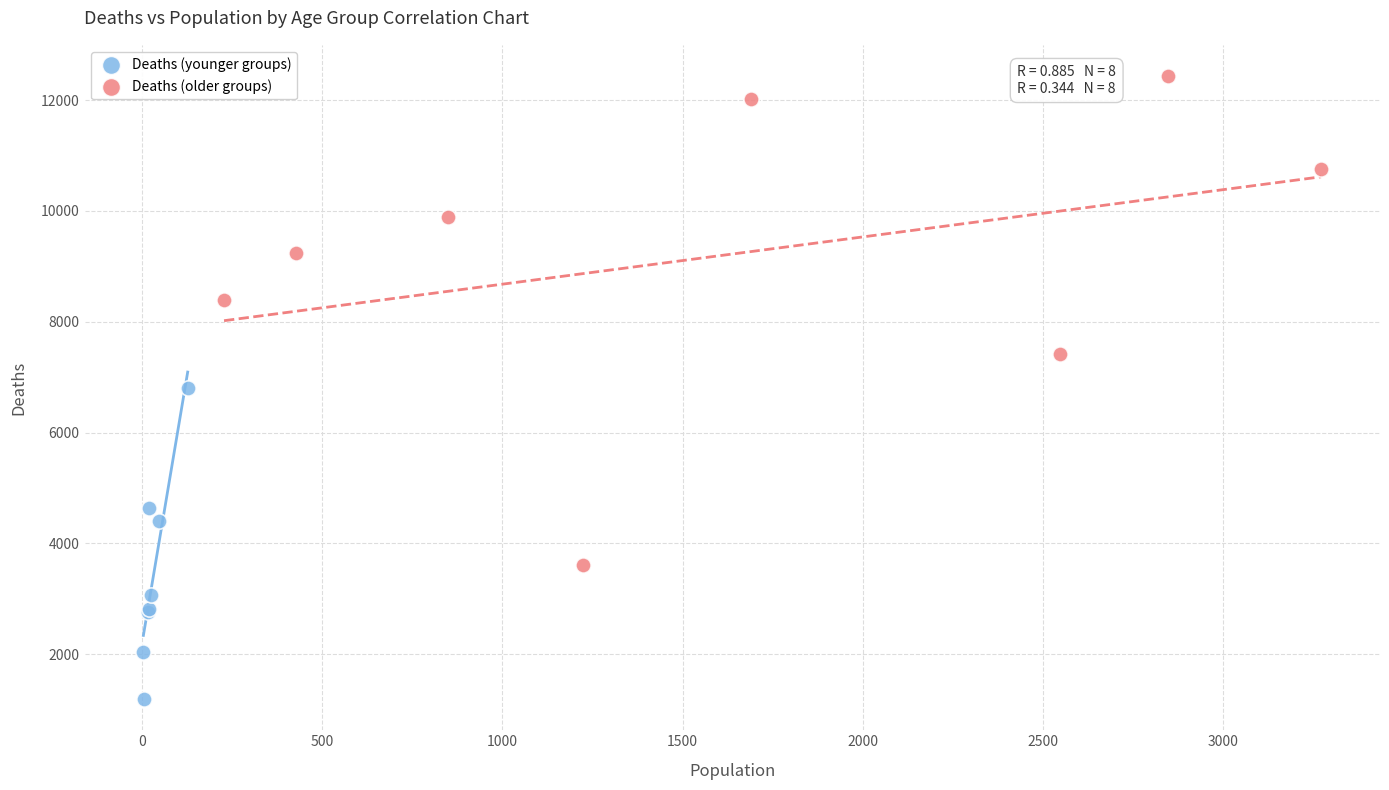

What are all the series names shown in the legend?

Deaths (younger groups), Deaths (older groups)